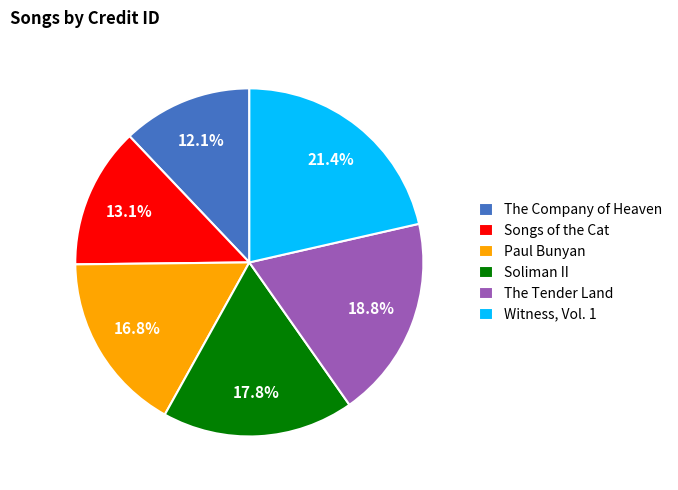

Is there a majority slice in this chart?

No